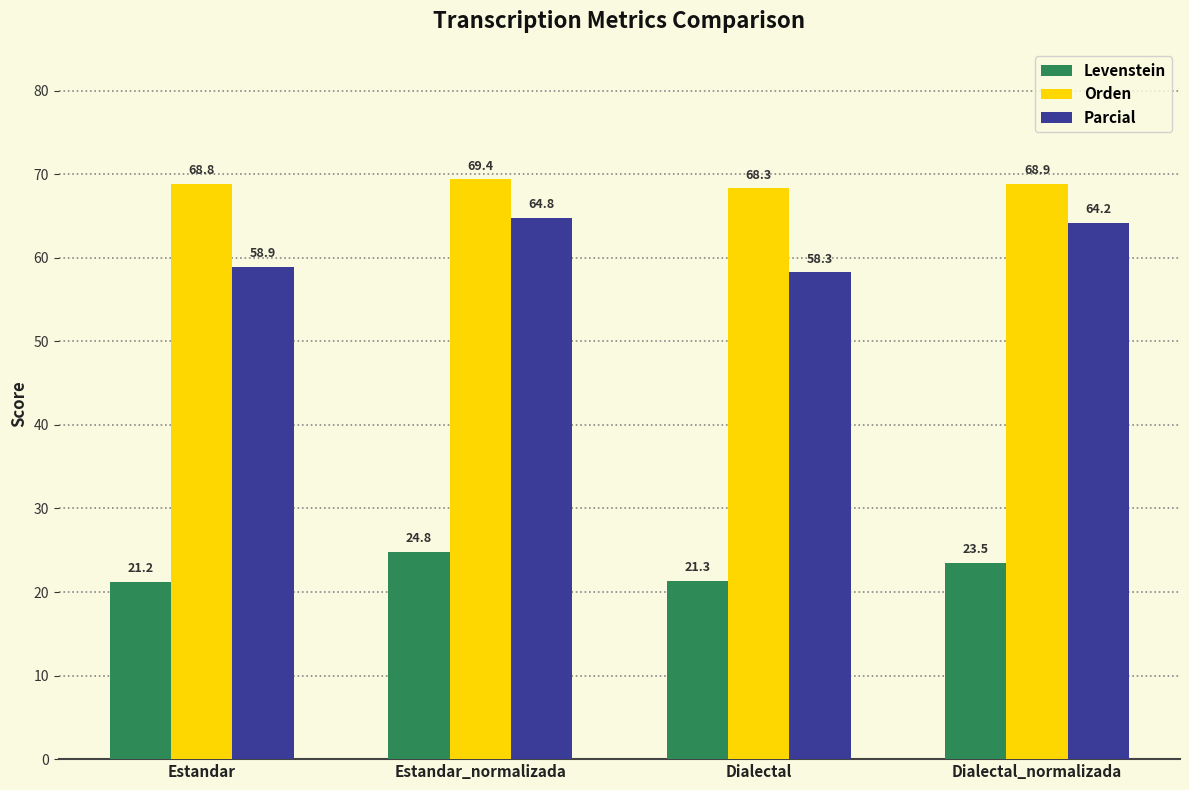

List the series in order of their peak value, lowest first.

Levenstein, Parcial, Orden